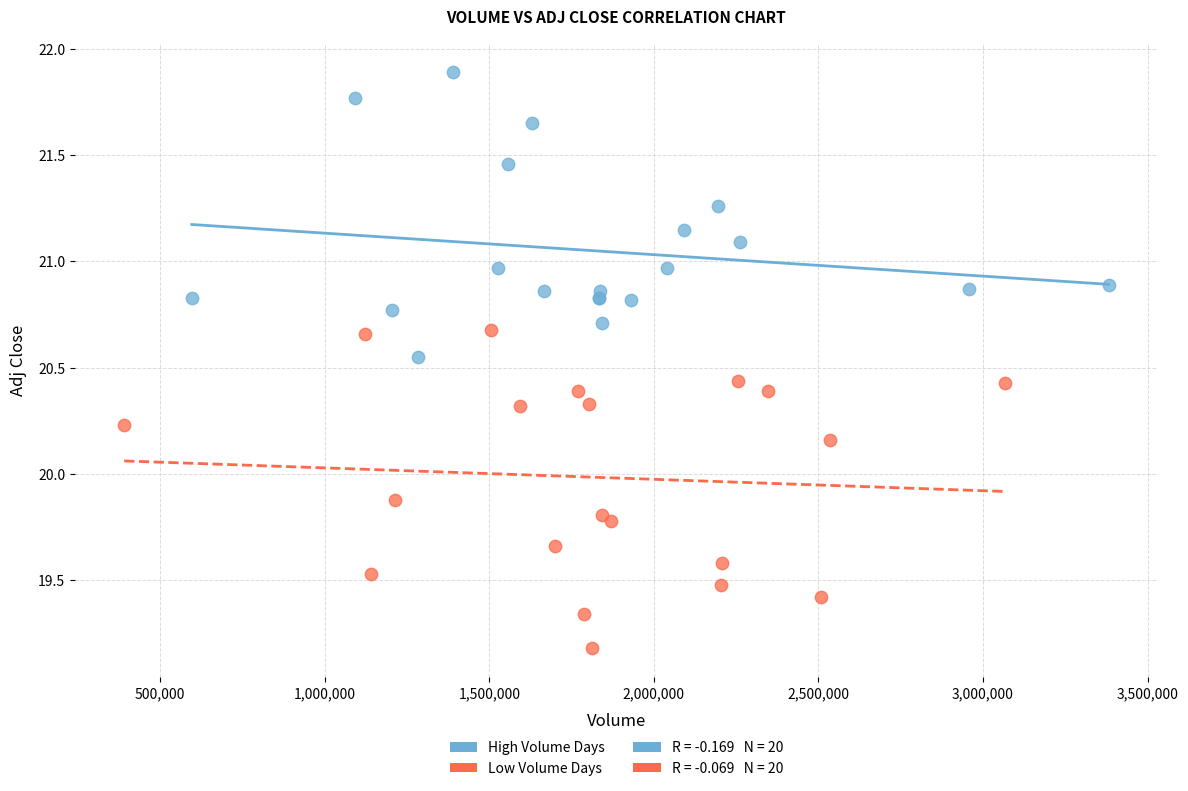

Which series reaches the minimum Y coordinate?

Low Volume Days